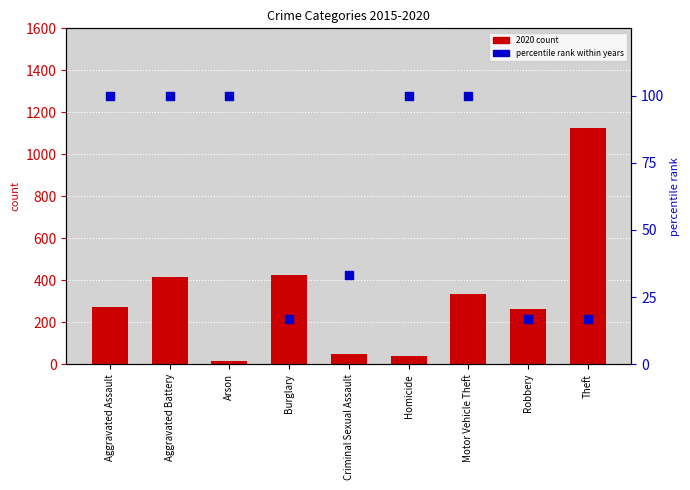

At which category is the sum across all series the highest?

Theft